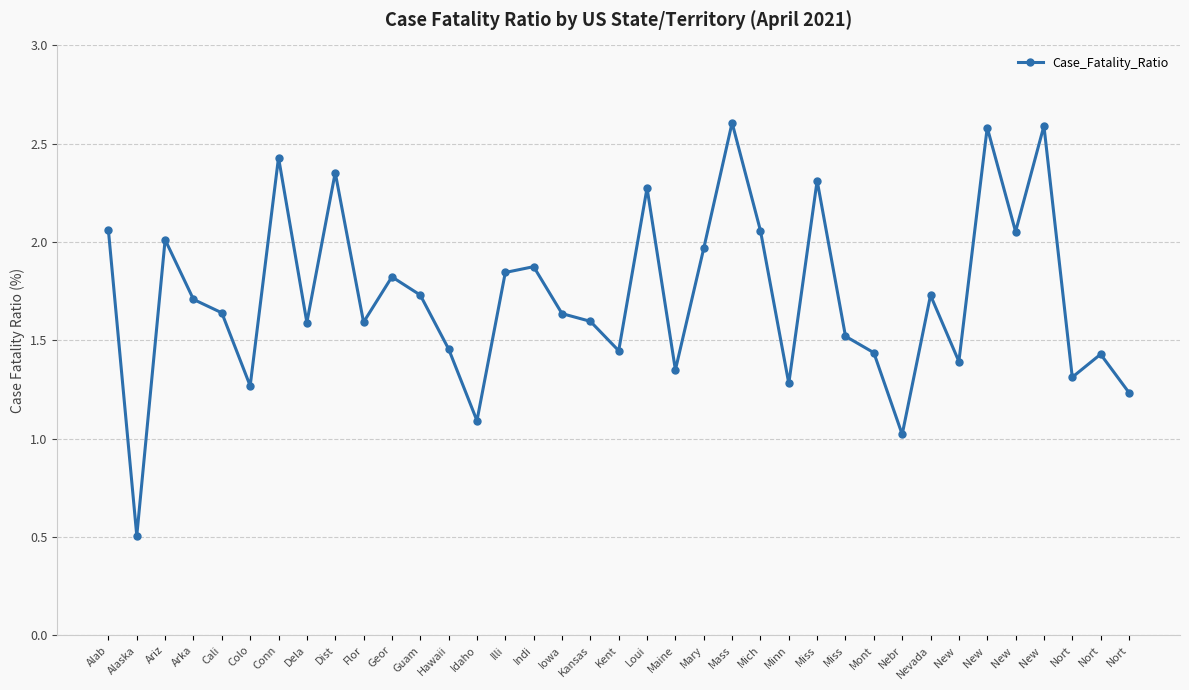

How many lines are shown in the chart?

1